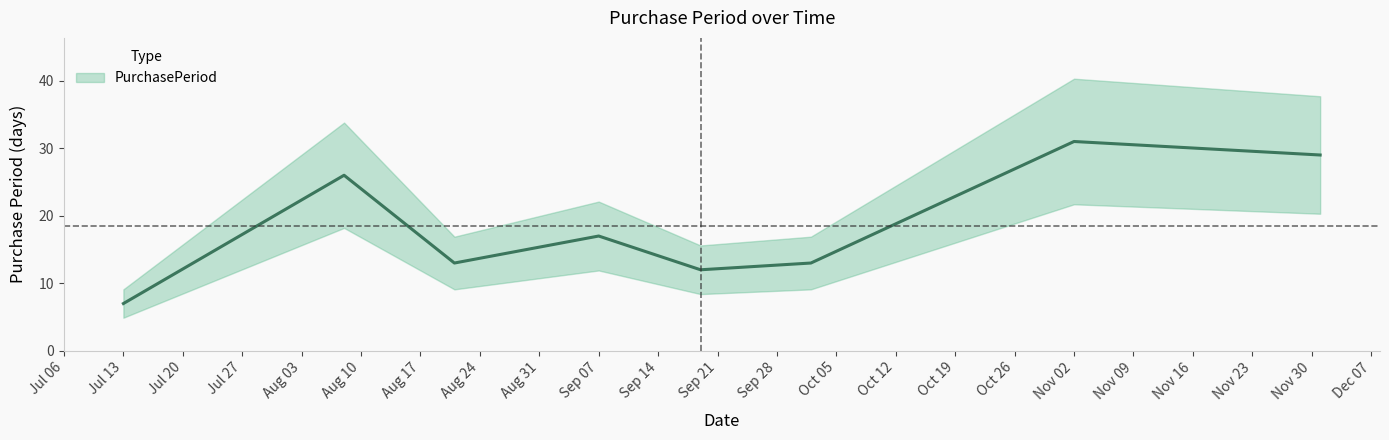

Reading left to right, transcribe all the data shown in this chart.

7	26	13	17	12	13	31	29